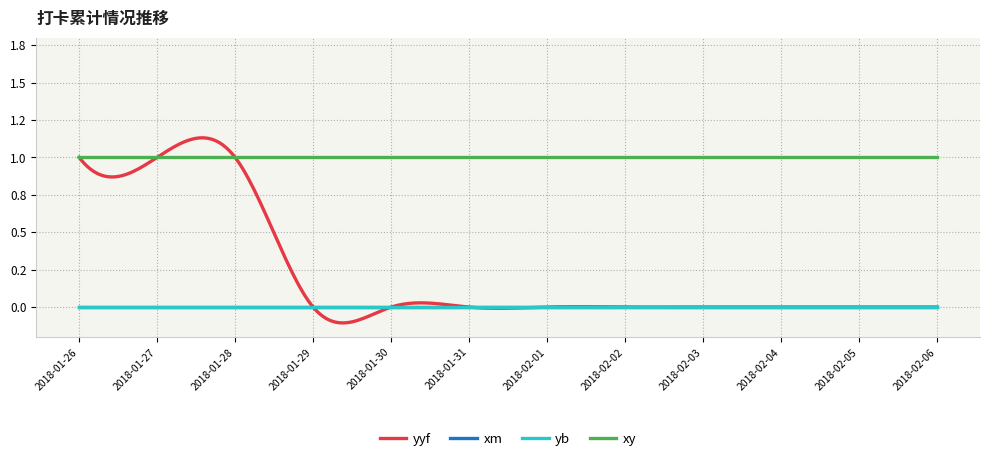

True or false: xm and xy intersect in this chart.

False